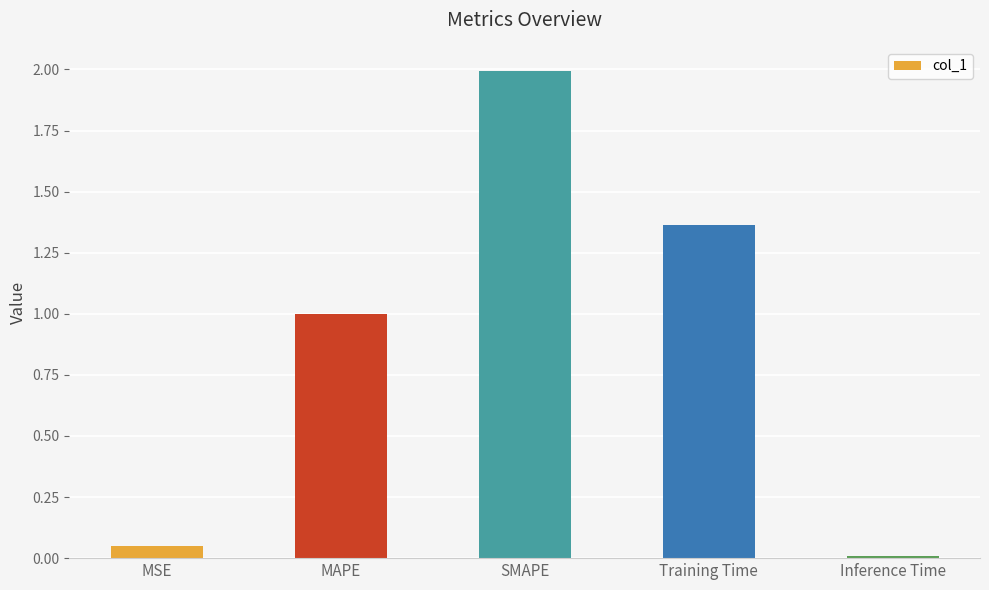

At which label is the value closest to 1?

MAPE